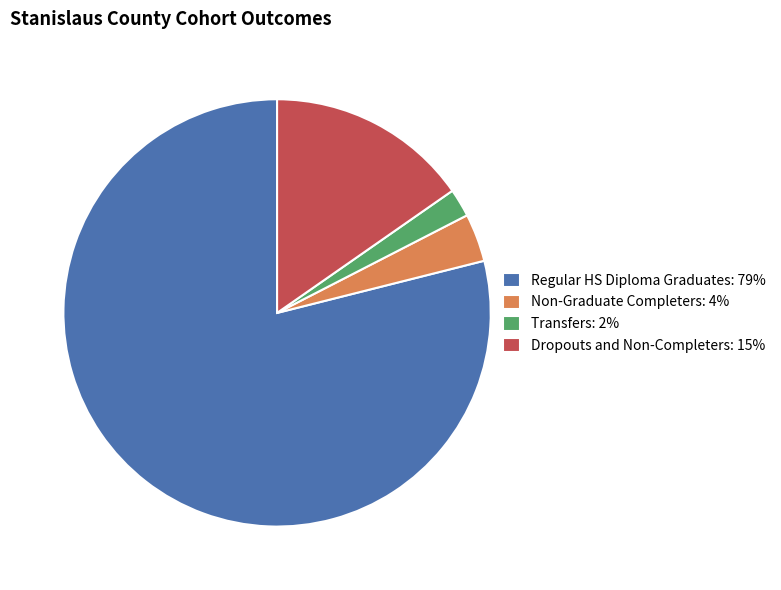

Count the number of slices in the pie.

4